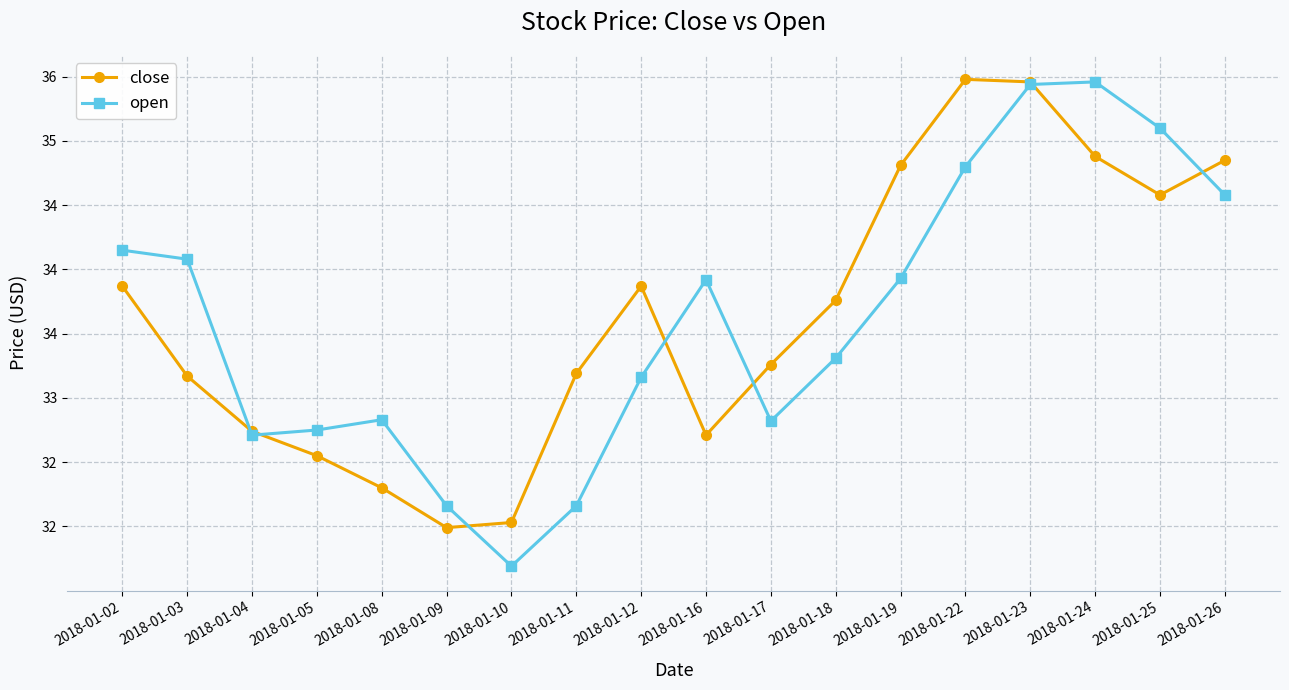

Does the chart have visible grid lines?

Yes